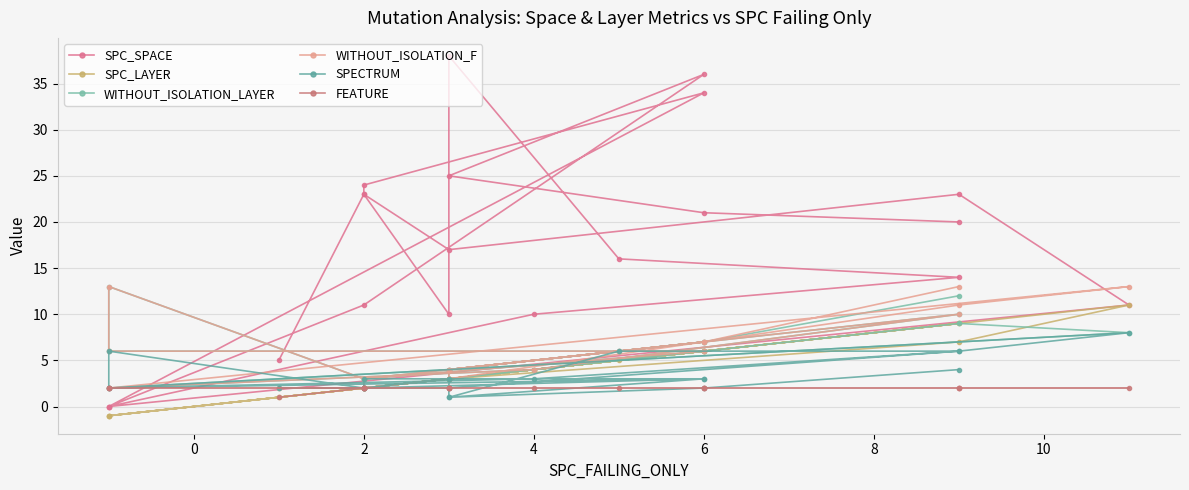

What is the minimum value shown in the chart?

-1